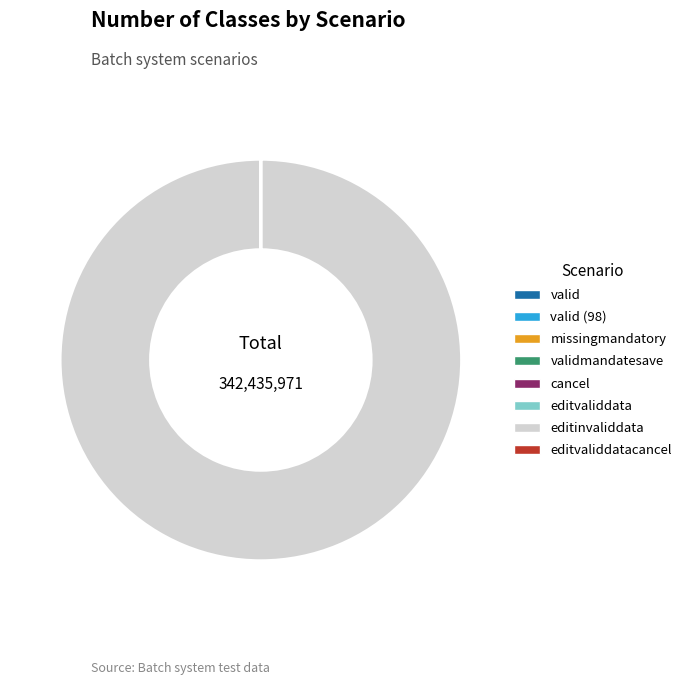

Is there a majority slice in this chart?

Yes